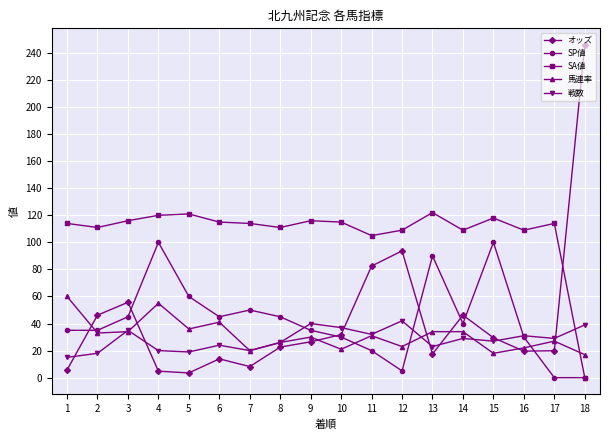

After their last crossing, which series has the higher values: 戦数 or 馬連率?

戦数